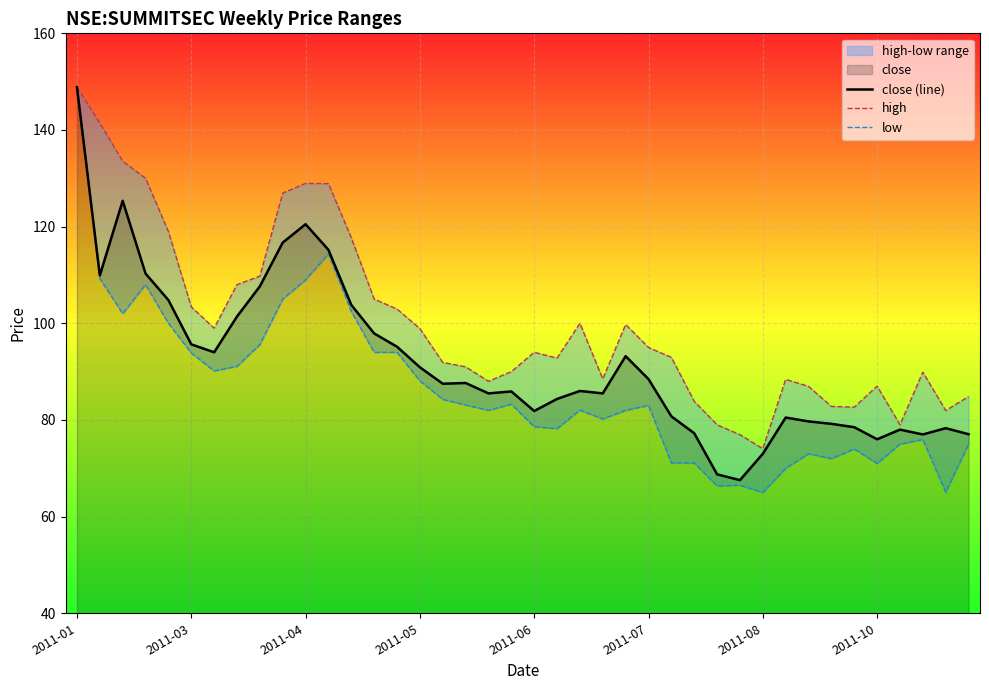

Is it true that close (line) equals 95.7 at 2011-03?

True